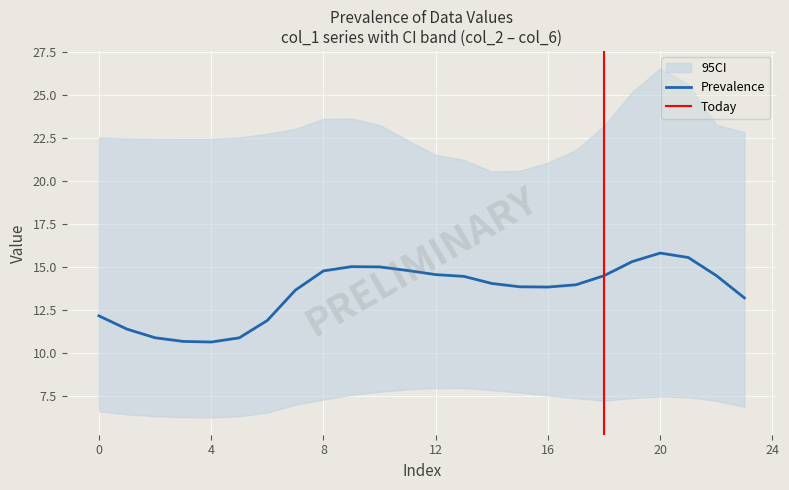

Which has a higher value, 10 or 7?

10